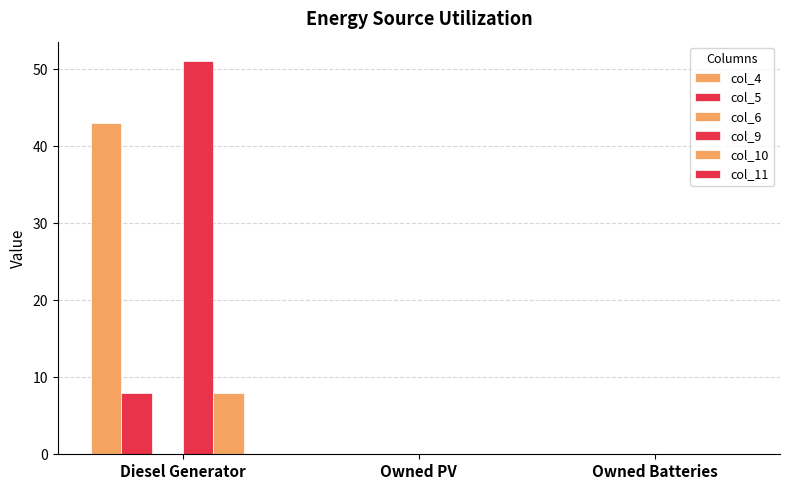

Between Diesel Generator and Owned PV, which is larger?

Diesel Generator